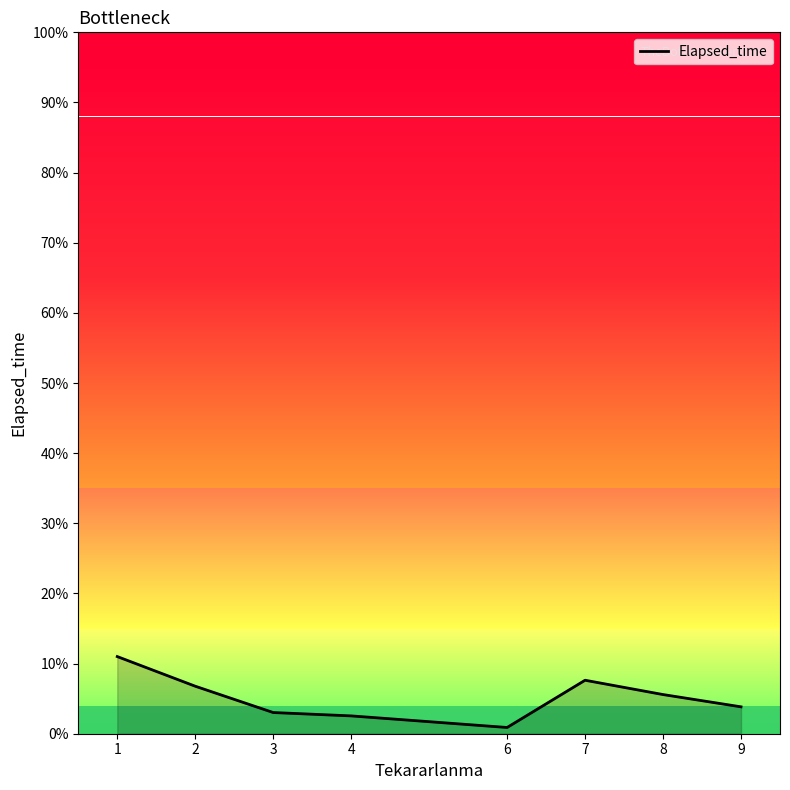

Reading right to left, transcribe all the data shown in this chart.

9=230.0	8=335.0	7=457.5	6=53.3	4=152.5	3=181.2	2=406.4	1=660.0